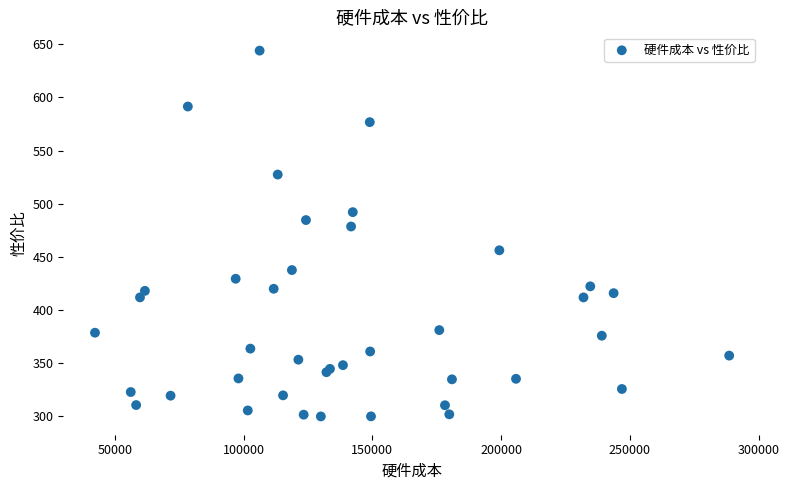

What Y value in the scatter plot is closest to 471?

478.5